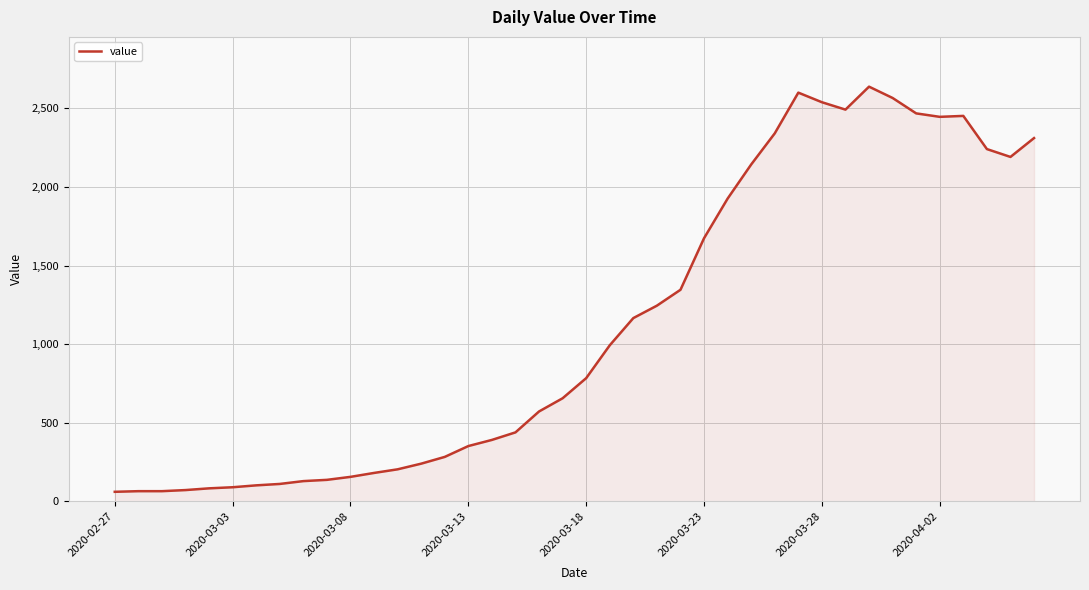

What is the greatest value displayed?

2638